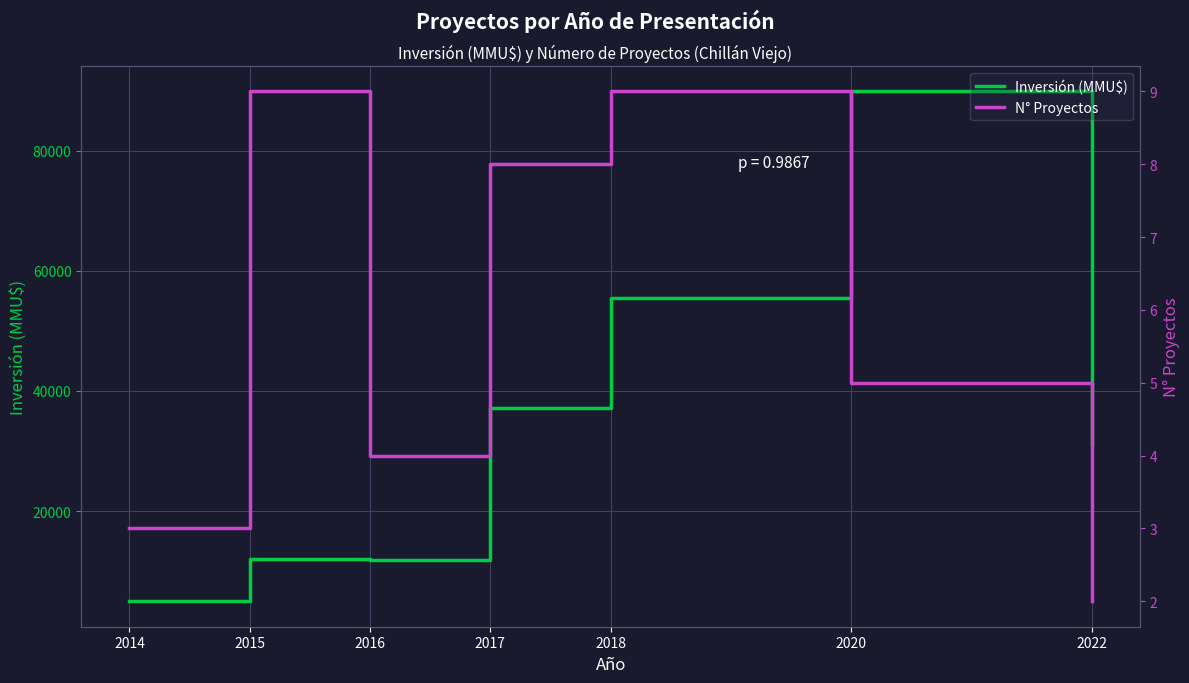

Which category has the lowest value in the Inversión (MMU$) series?

2014